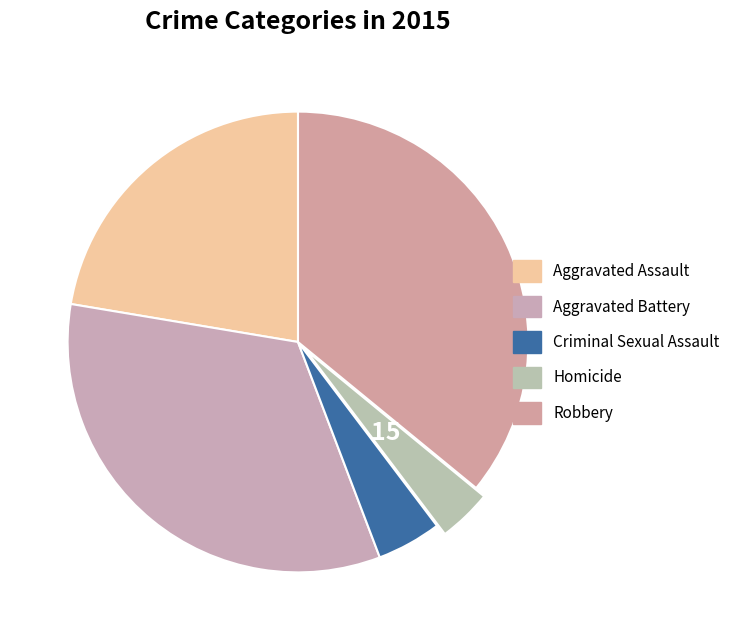

What percentage is the Criminal Sexual Assault slice, to the nearest percent?

5%